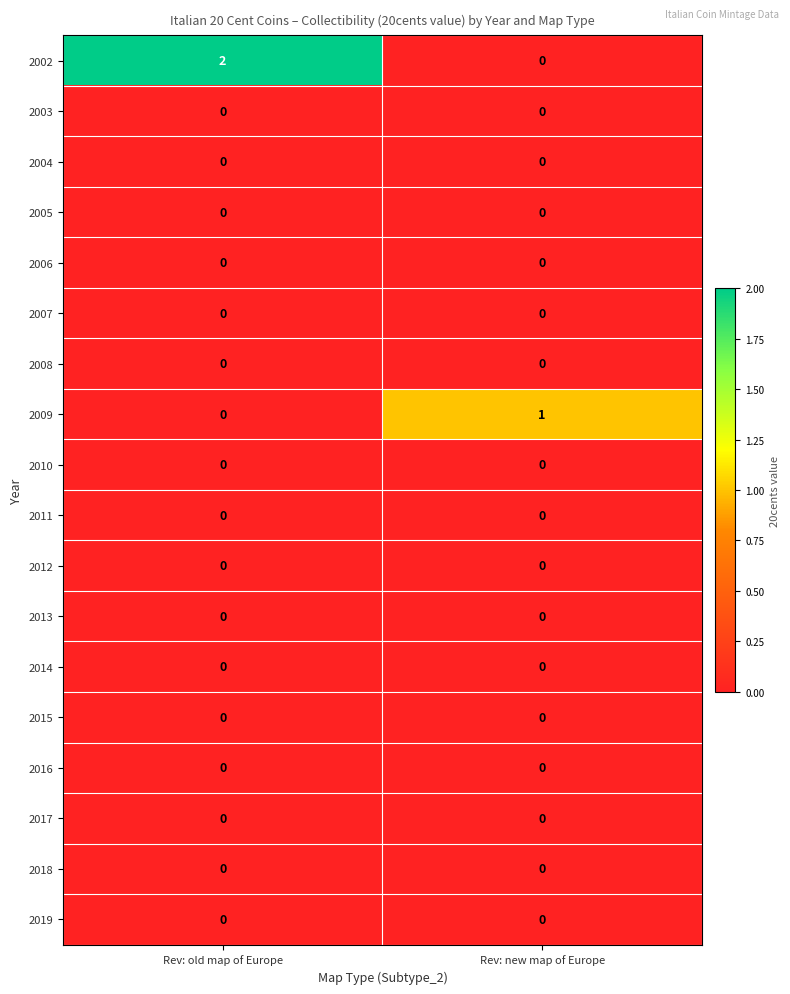

Which series has the largest total across all categories?

2002